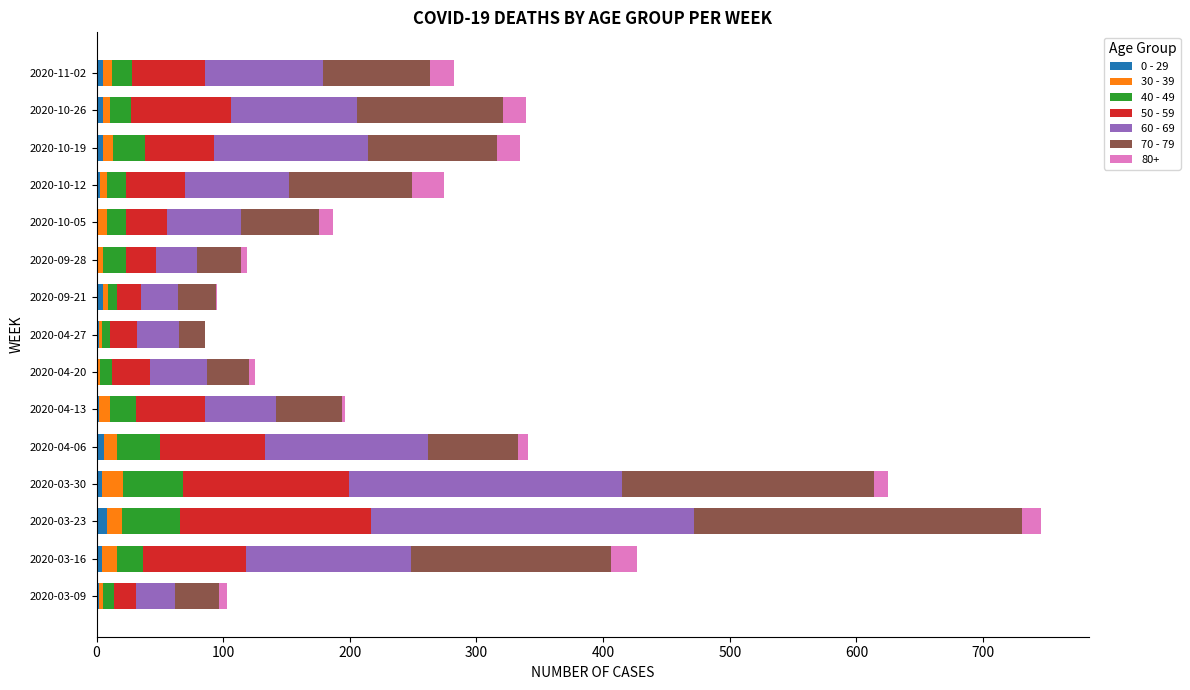

At which category is the sum across all series the highest?

2020-03-23